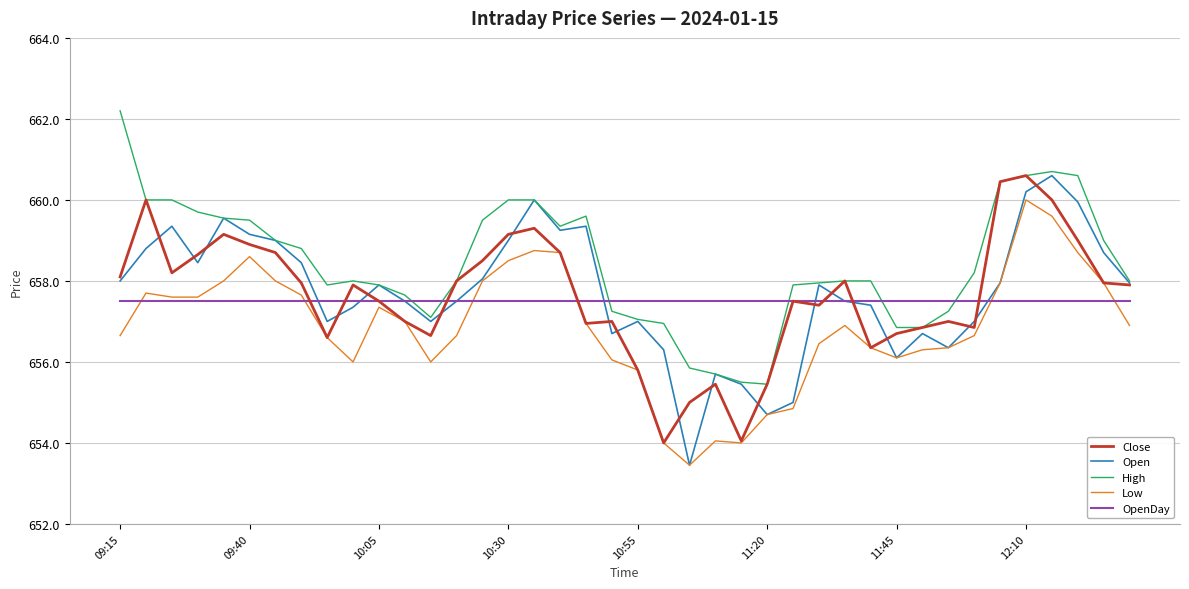

What is the highest value of the OpenDay series?

657.5